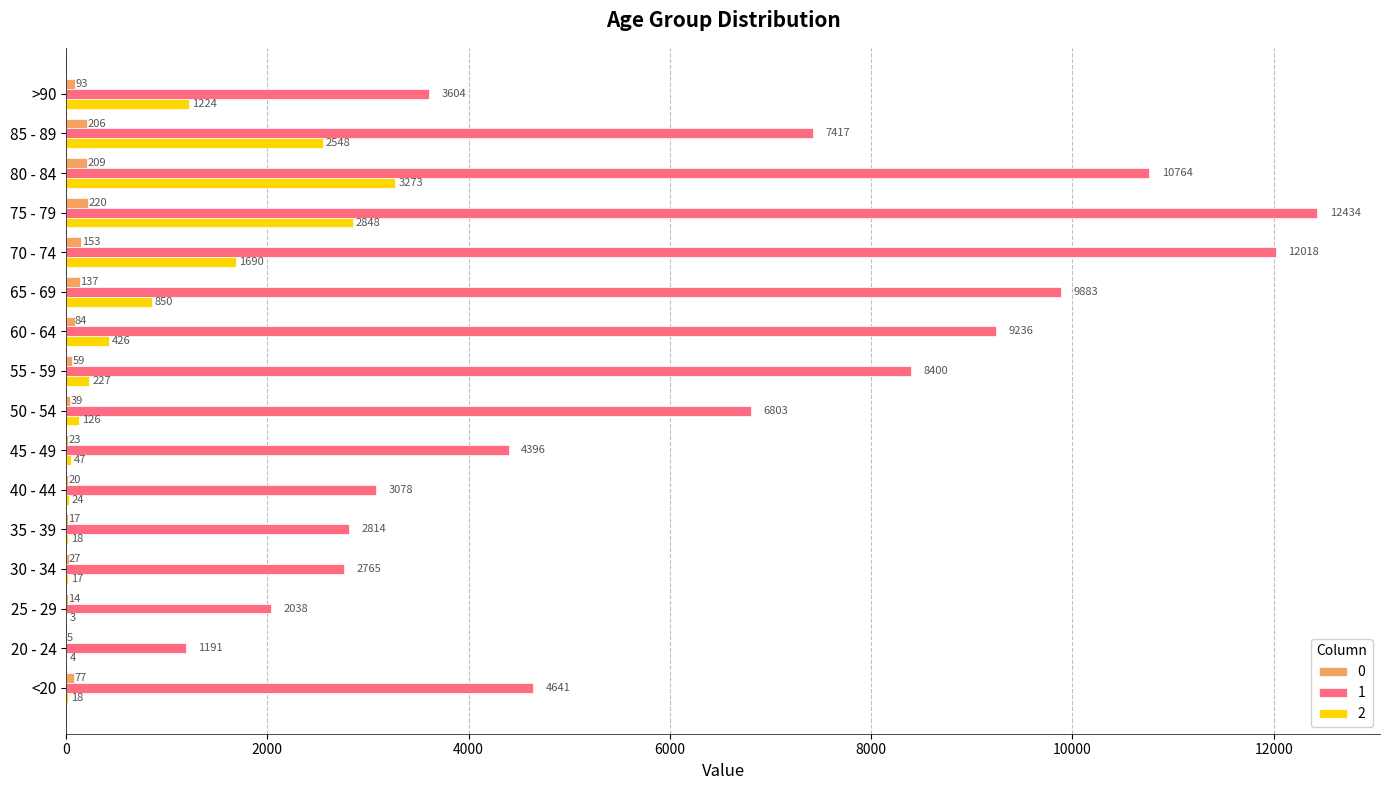

How many distinct data groups are displayed?

3